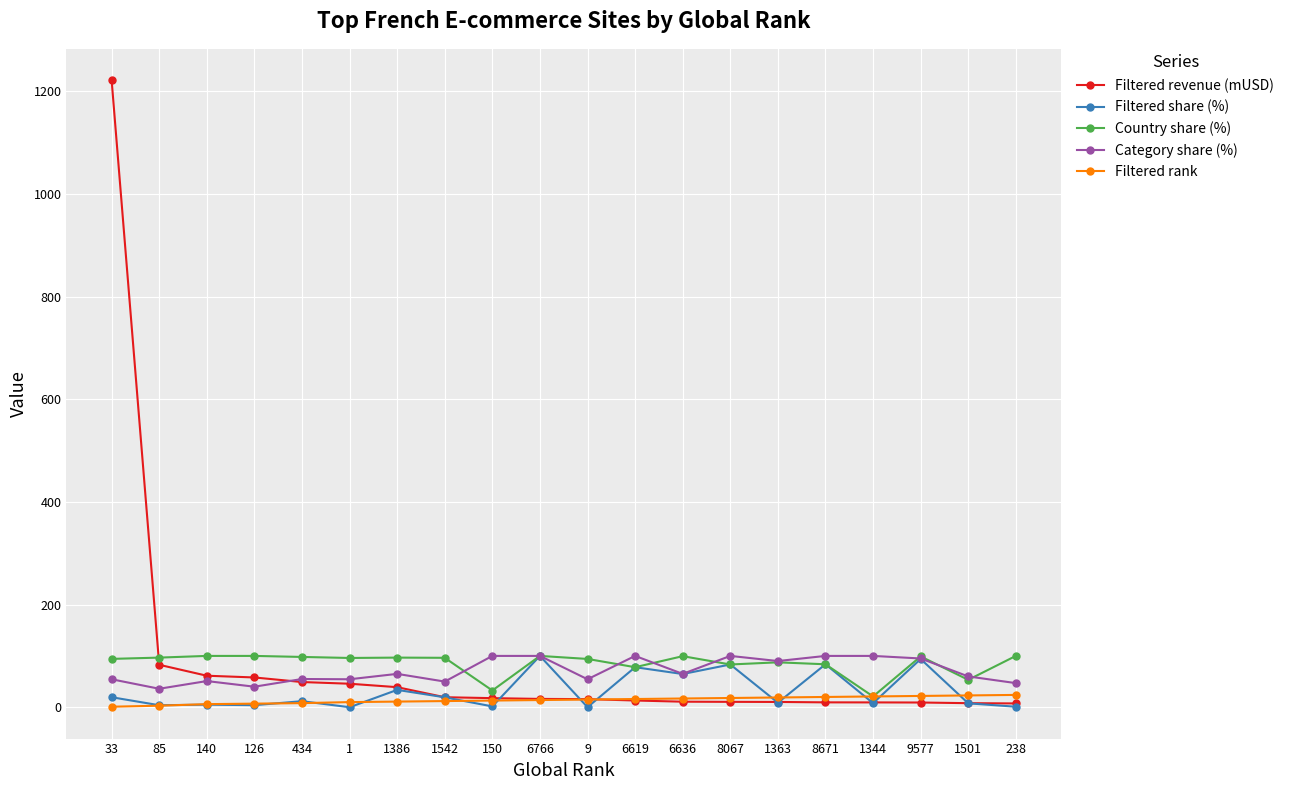

What is the highest value of the Filtered rank series?

24.0